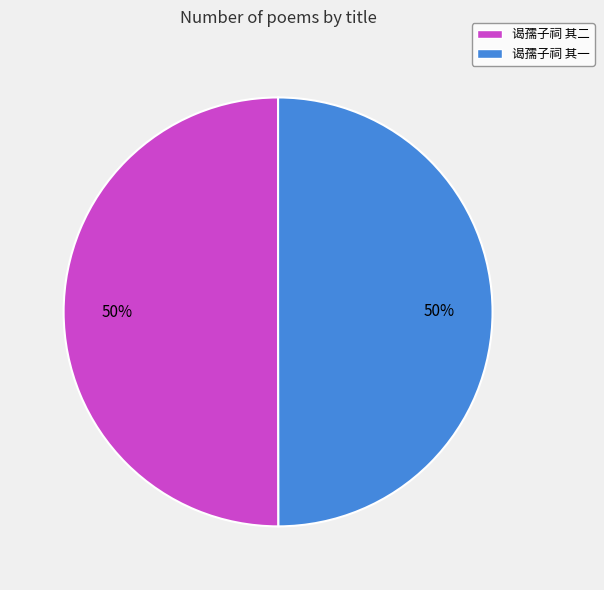

The 谒孺子祠 其二 slice represents 50% of the pie. True or false?

True